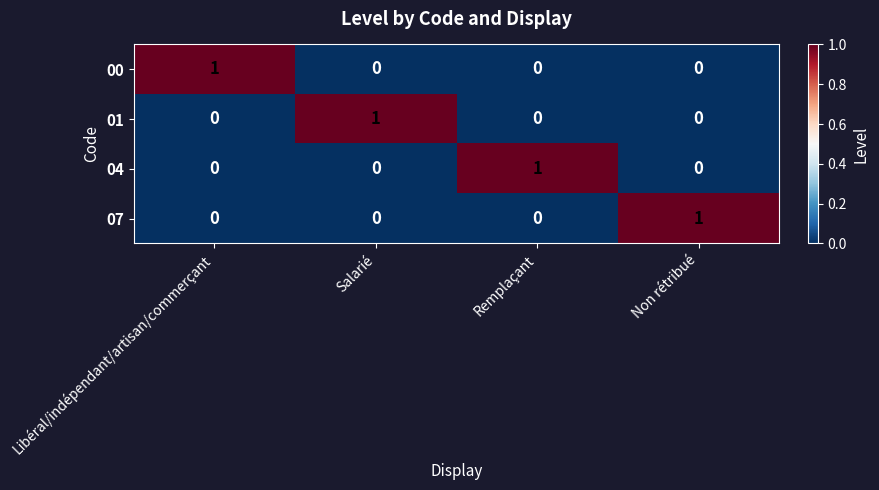

How many 04 values are between 0 and 1?

4